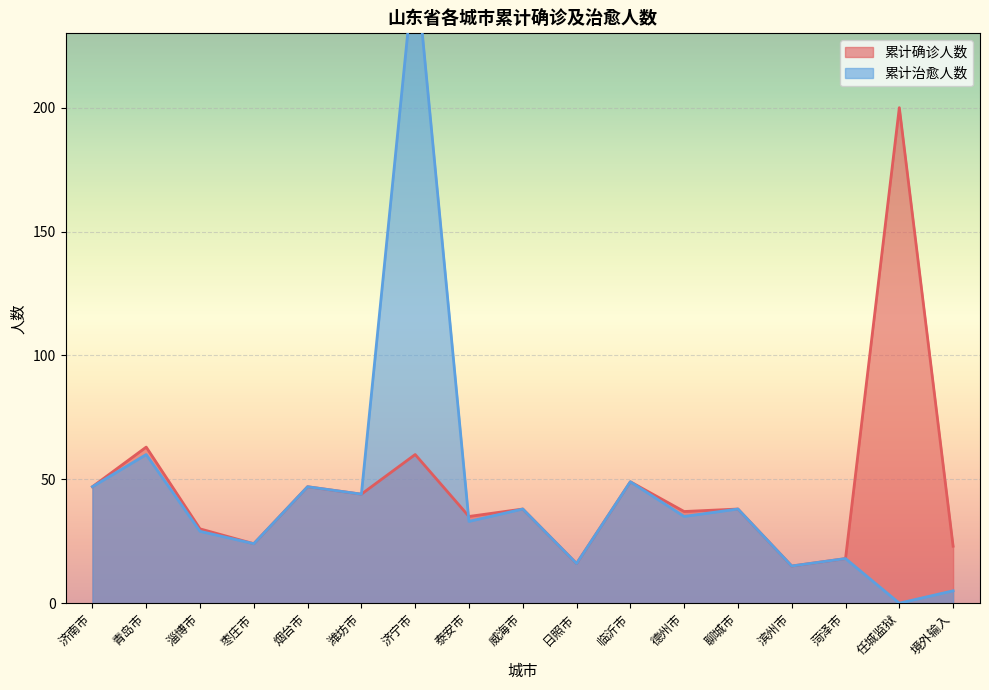

Rank the series by their average value, from highest to lowest.

累计确诊人数, 累计治愈人数